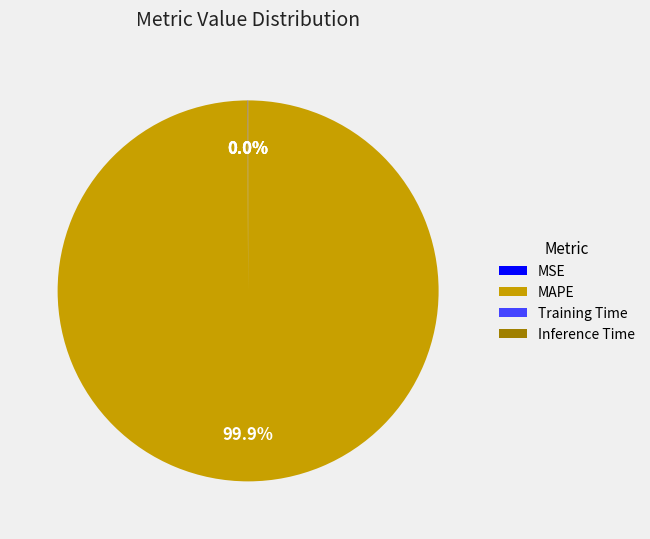

Which slice is the largest?

MAPE